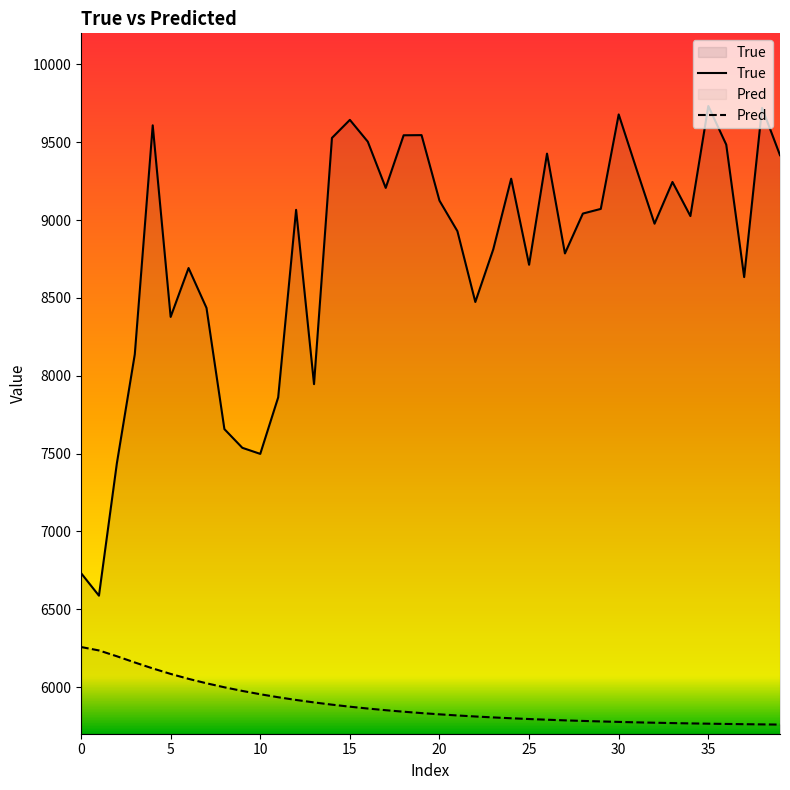

Rank the series by their average value, from highest to lowest.

True, Pred